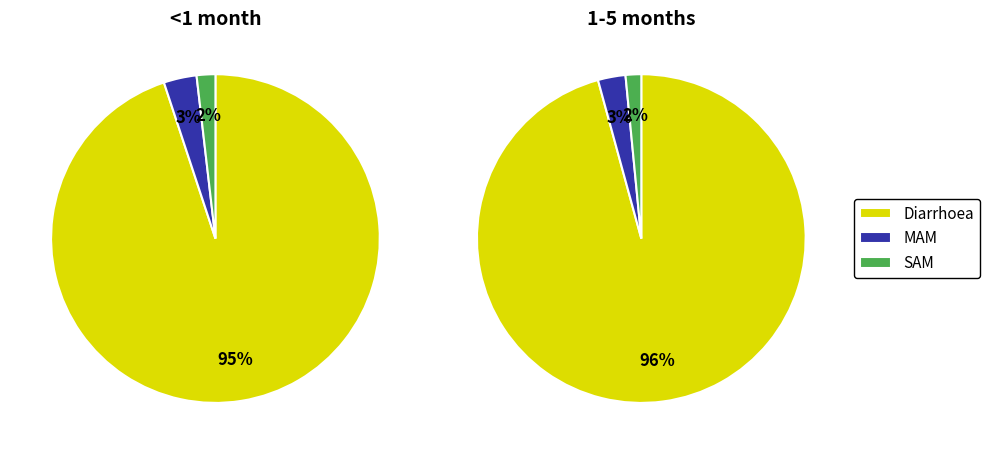

Which category has the biggest portion of the pie?

Diarrhoea